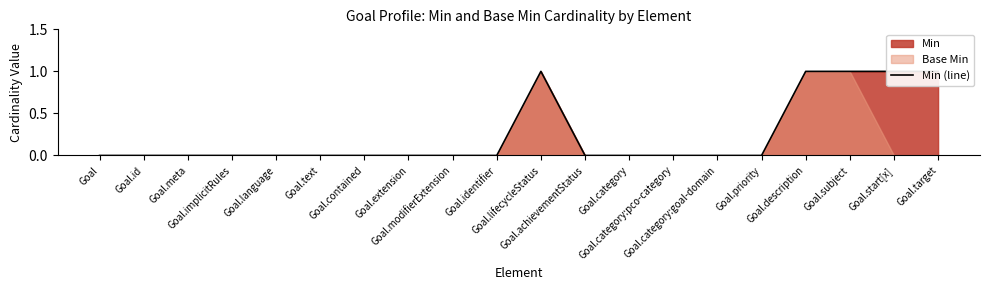

Reading left to right, transcribe all the data shown in this chart.

Goal=0	Goal.id=0	Goal.meta=0	Goal.implicitRules=0	Goal.language=0	Goal.text=0	Goal.contained=0	Goal.extension=0	Goal.modifierExtension=0	Goal.identifier=0	Goal.lifecycleStatus=1	Goal.achievementStatus=0	Goal.category=0	Goal.category:pco-category=0	Goal.category:goal-domain=0	Goal.priority=0	Goal.description=1	Goal.subject=1	Goal.start[x]=1	Goal.target=1